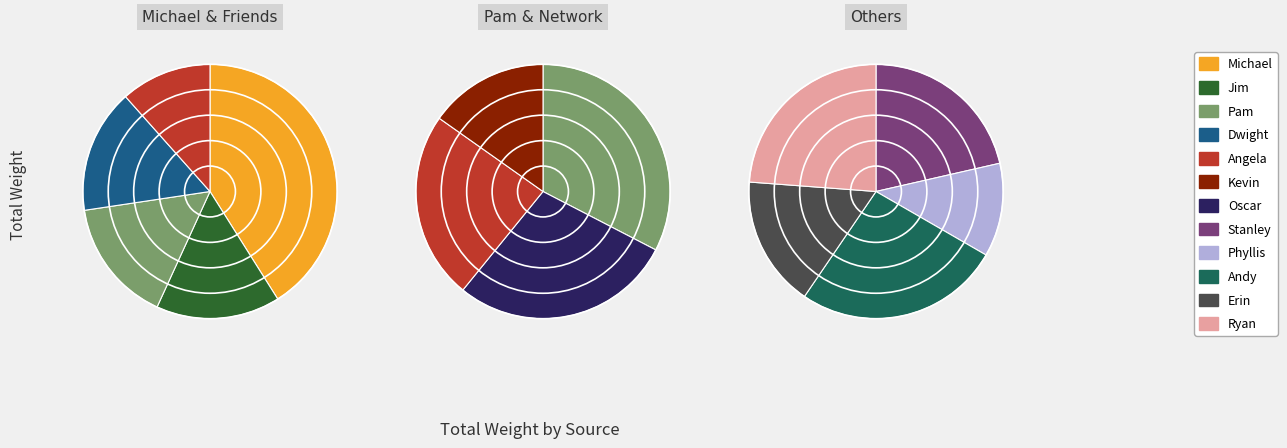

Which category has the smallest portion of the pie?

Phyllis